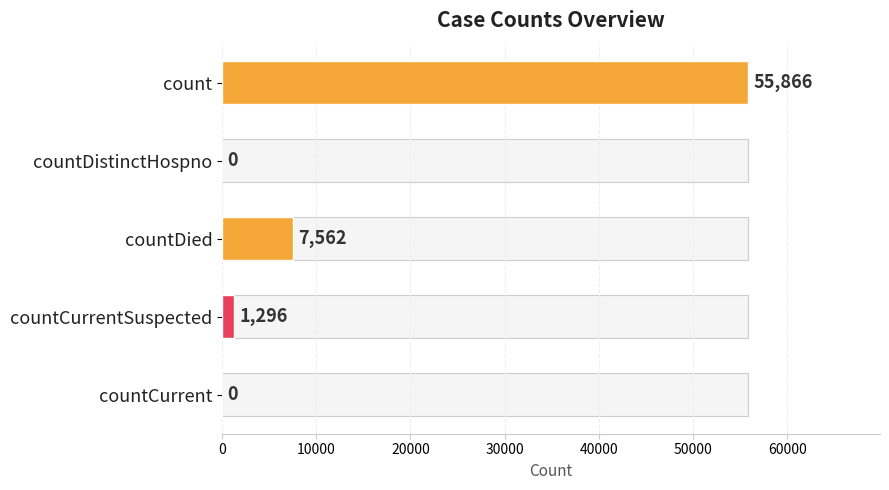

How many bars are there in total?

5